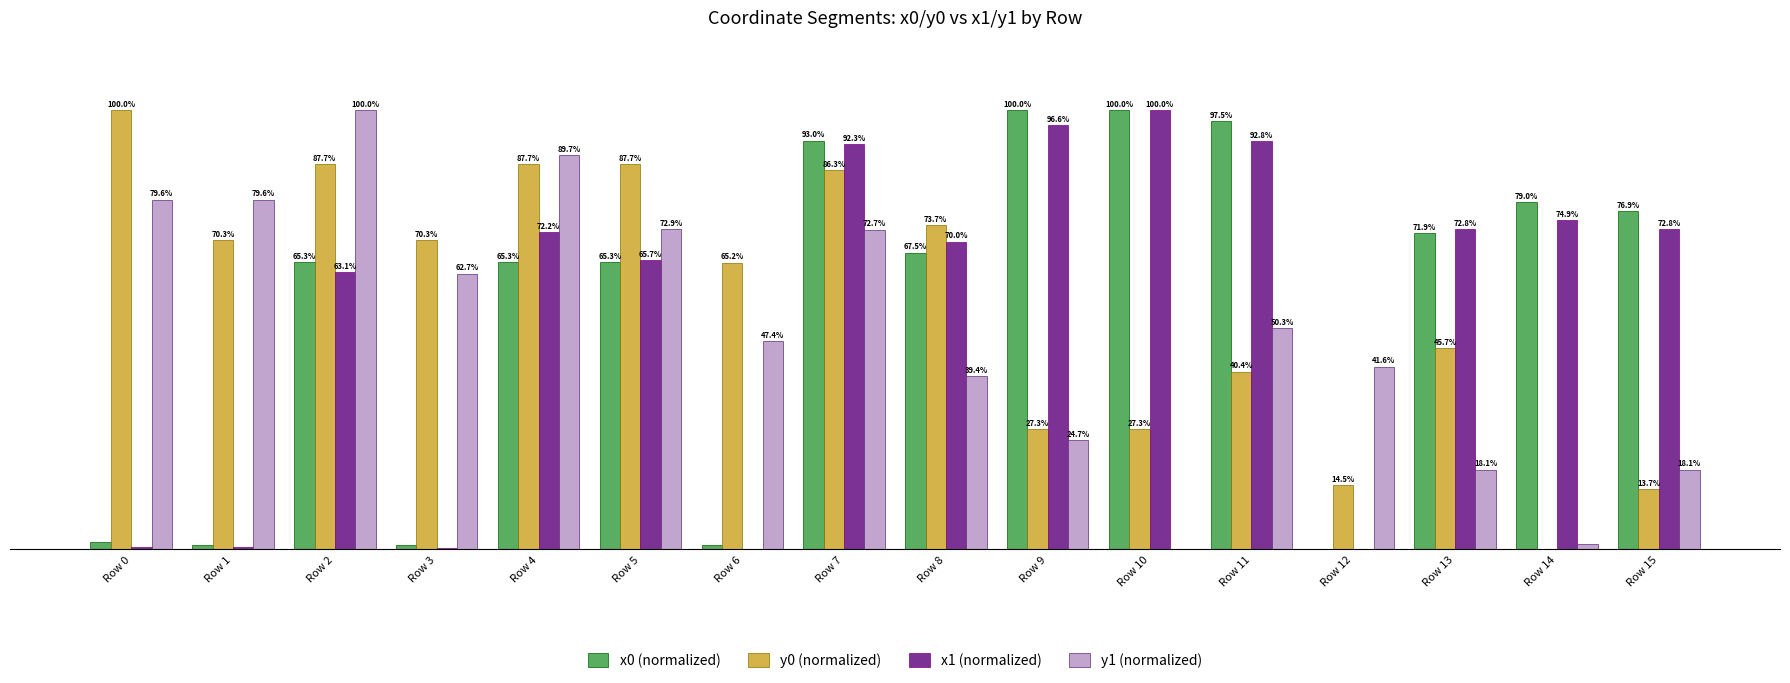

At which category is the sum across all series the highest?

Row 7